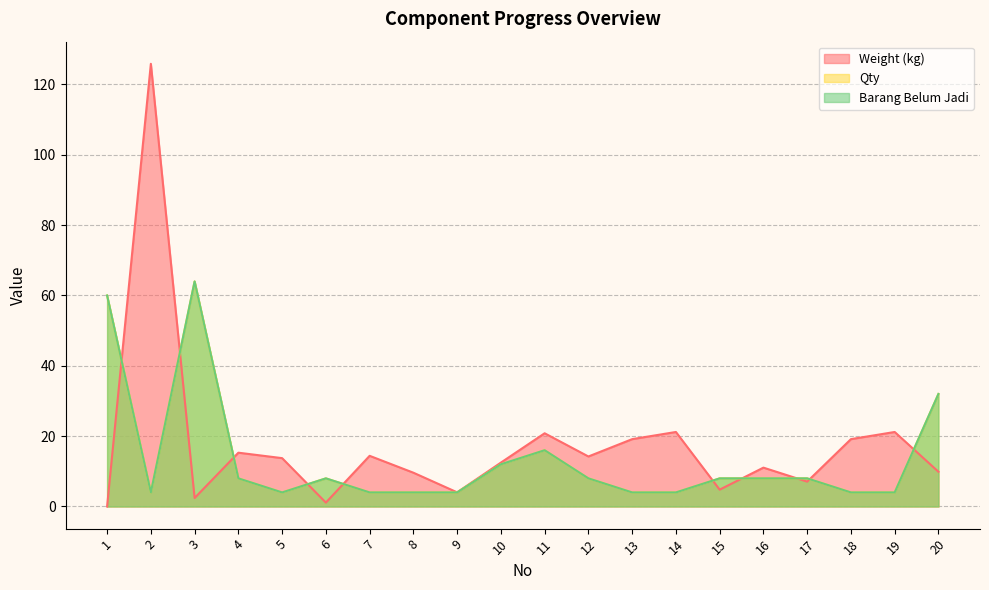

What are all the series names shown in the legend?

Weight (kg), Qty, Barang Belum Jadi